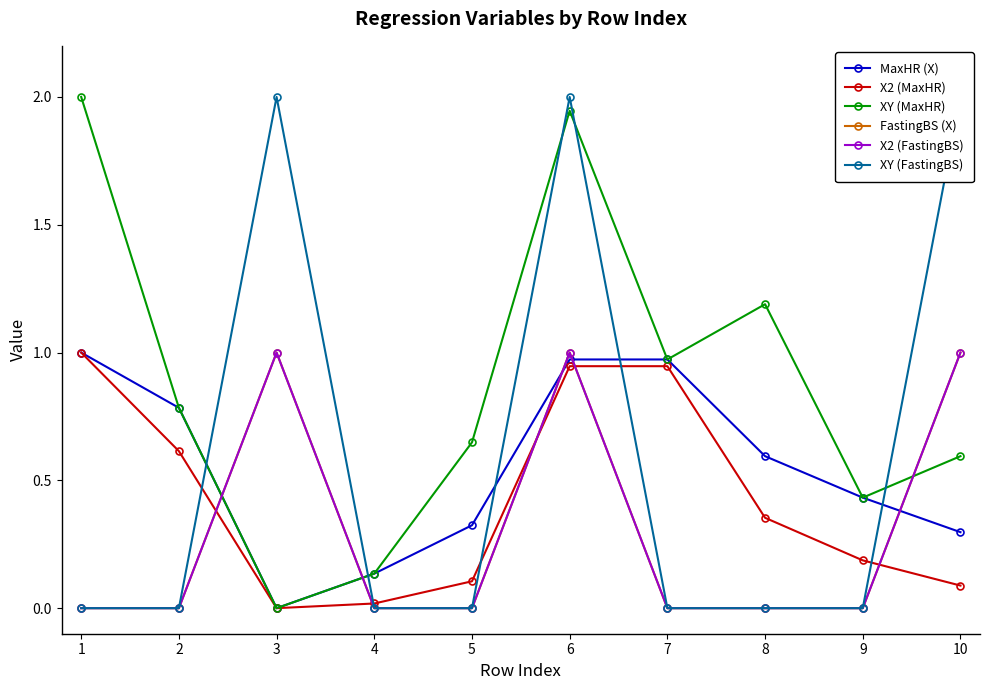

What is the spread (max minus min) of values at 3?

2.0